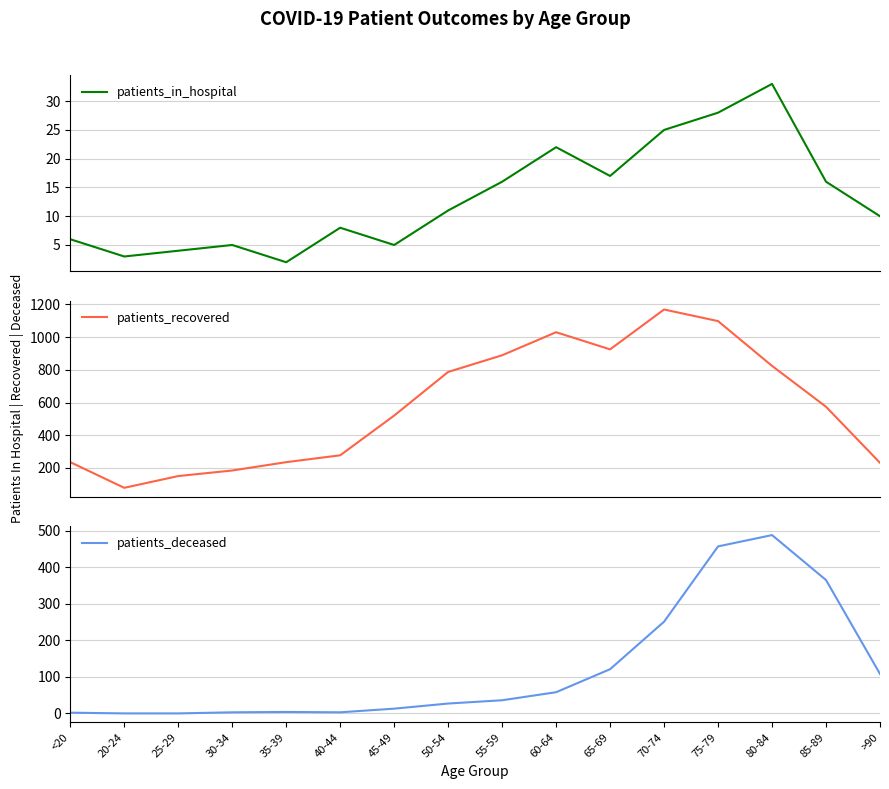

Where is the first local minimum for patients_recovered?

20-24